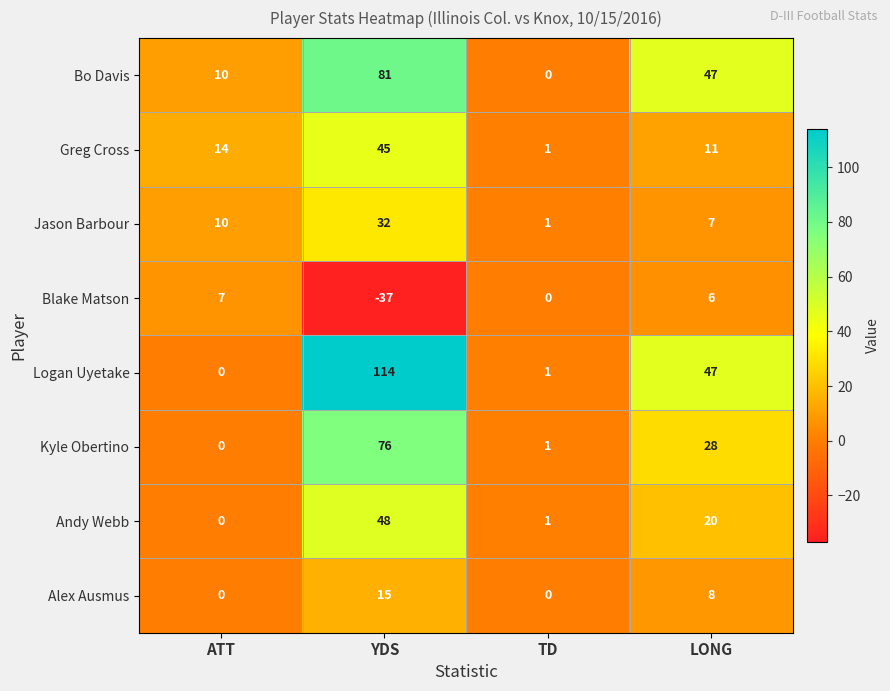

Where is Blake Matson nearest to the value -15?

TD